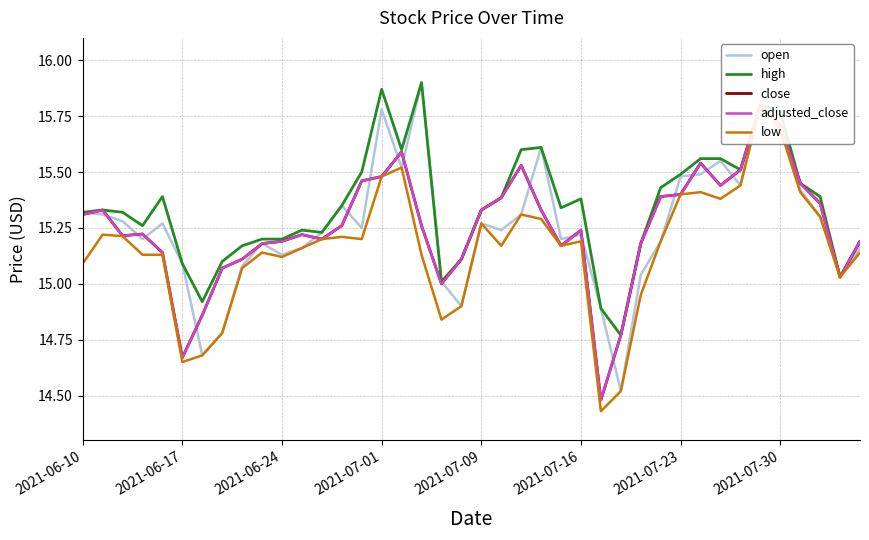

True or false: close and adjusted_close cross at least once.

False